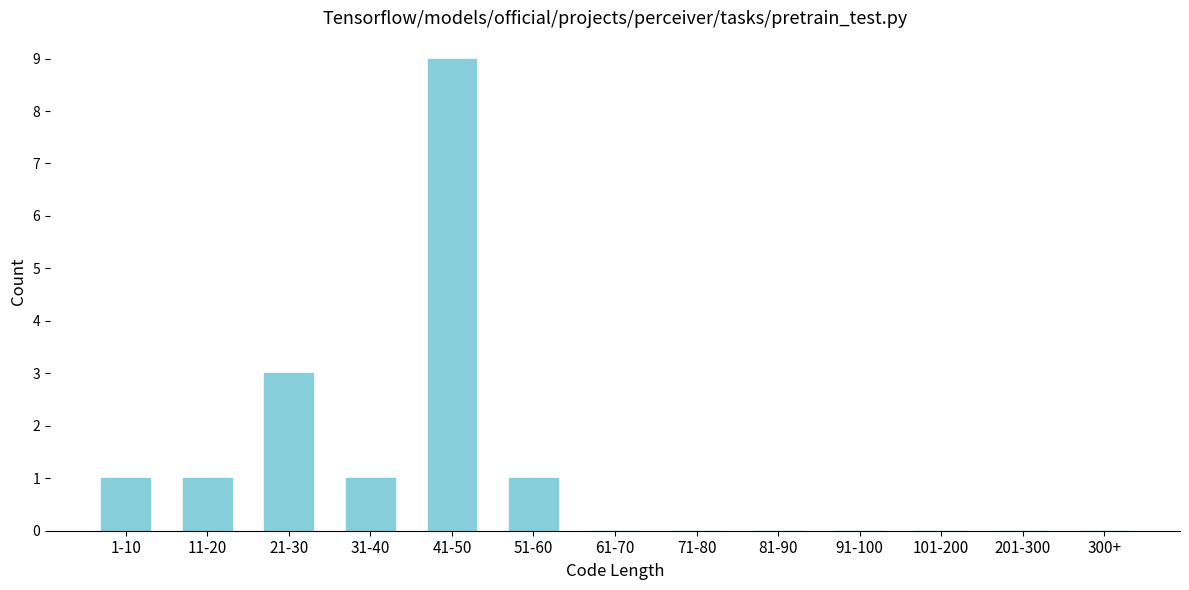

Reading left to right, what are all the values shown in this chart?

1-10=1	11-20=1	21-30=3	31-40=1	41-50=9	51-60=1	61-70=0	71-80=0	81-90=0	91-100=0	101-200=0	201-300=0	300+=0